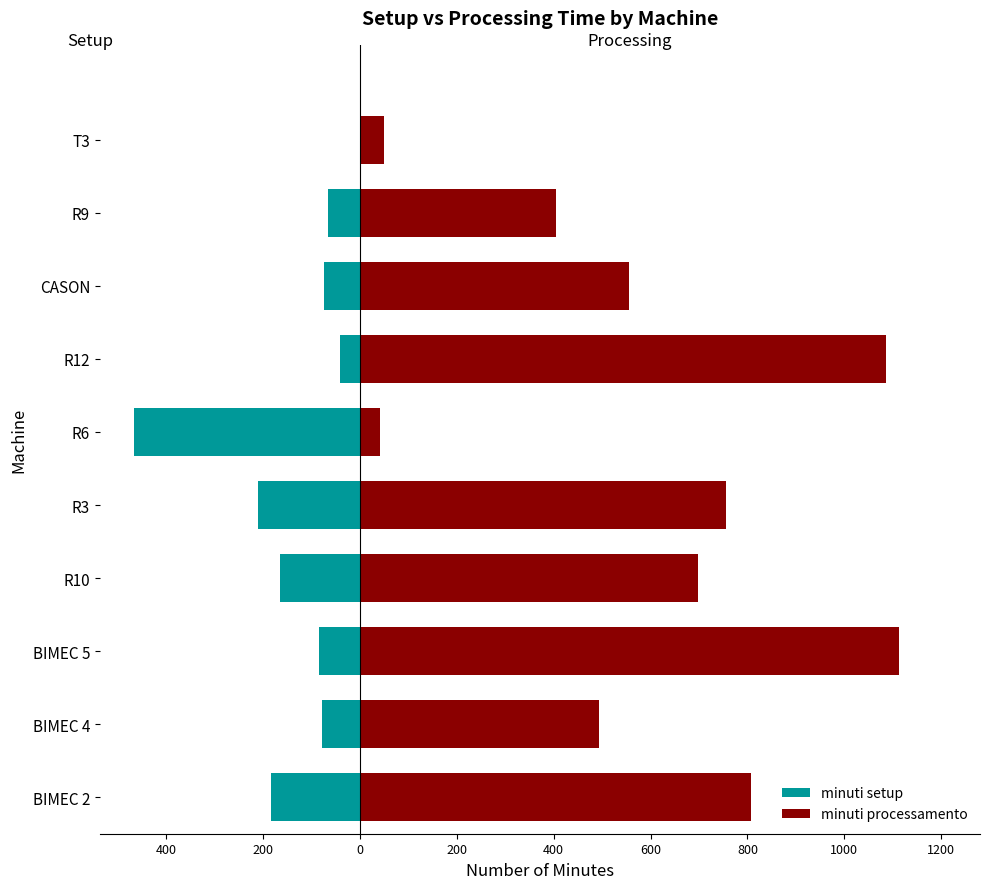

What is the value of the minuti processamento bar at the 5th from the left?

755